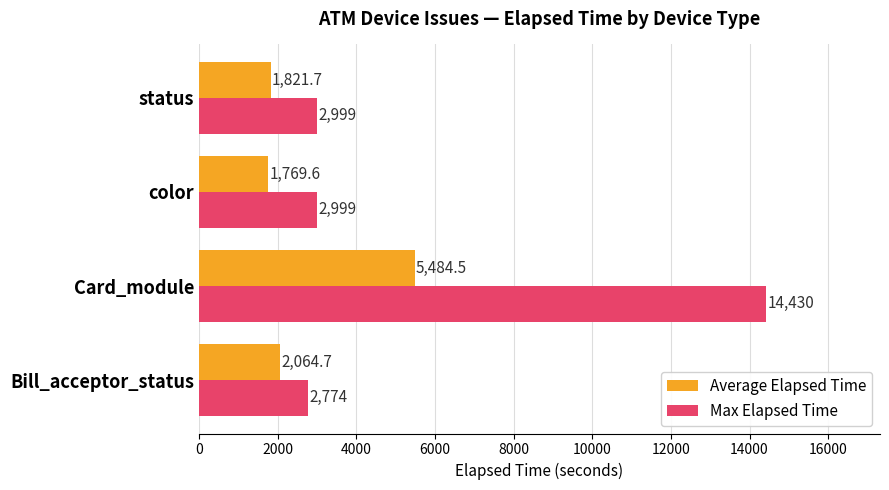

Which category has the highest value in the Average Elapsed Time series?

Card_module